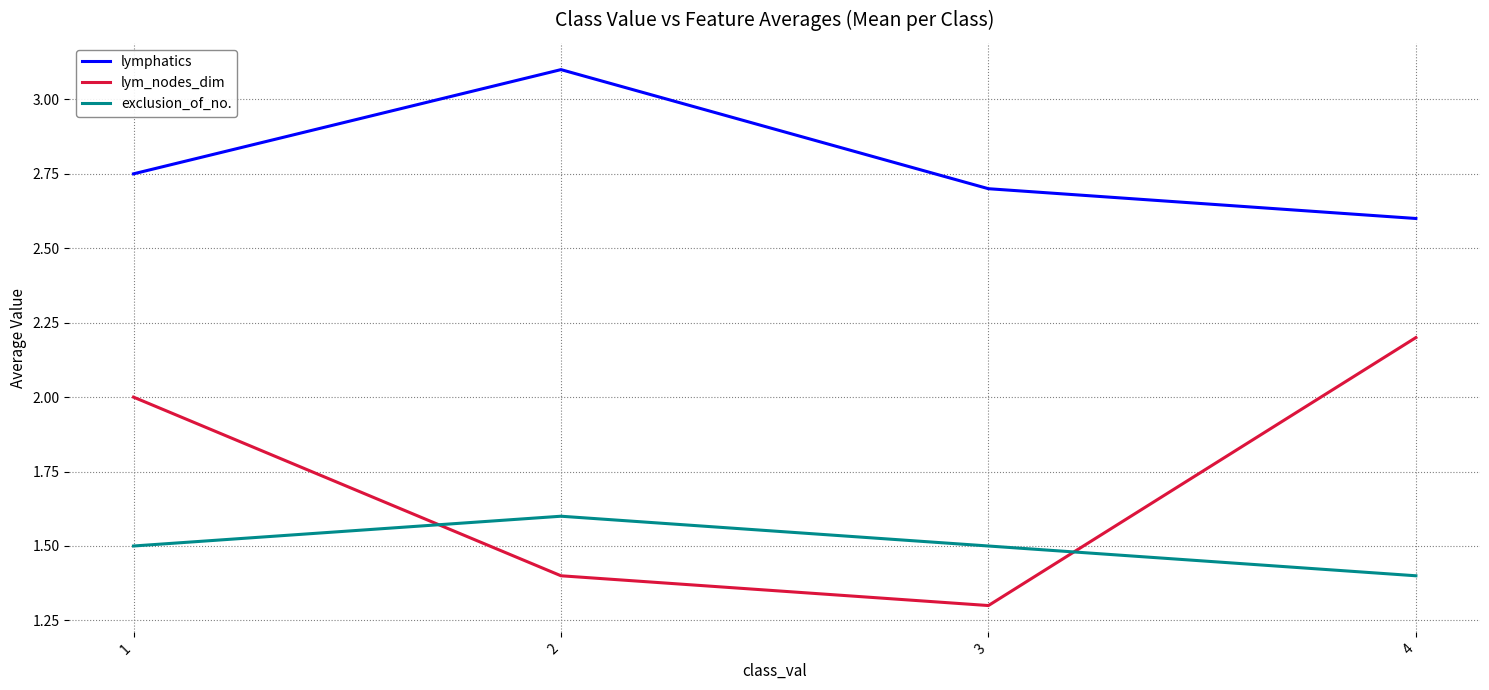

What is the maximum value for lymphatics?

3.1